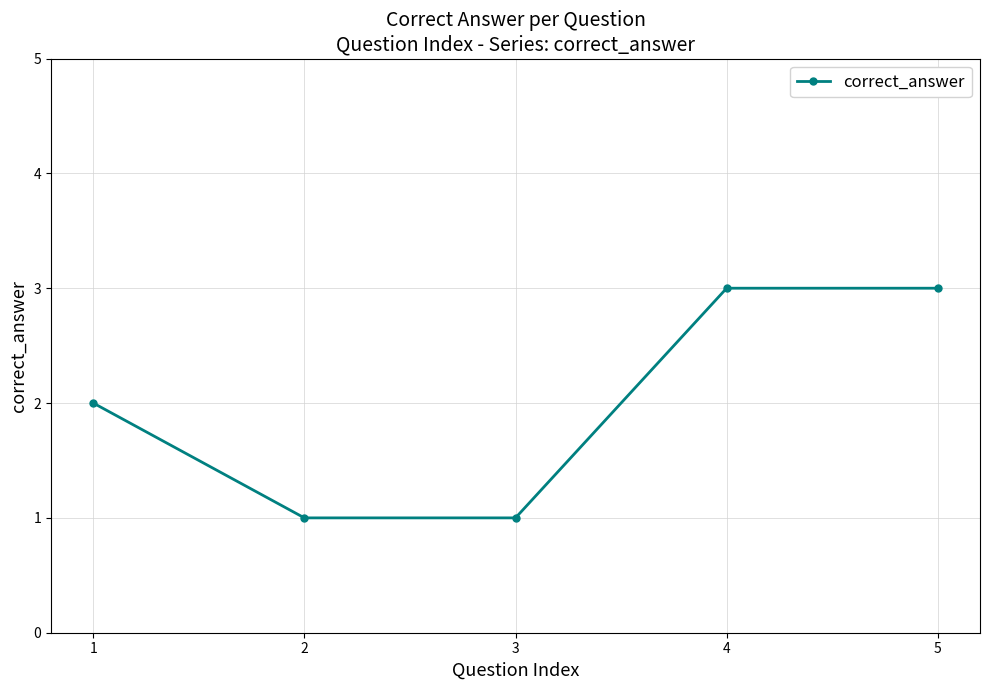

Is this an area chart (filled region under the line)?

No